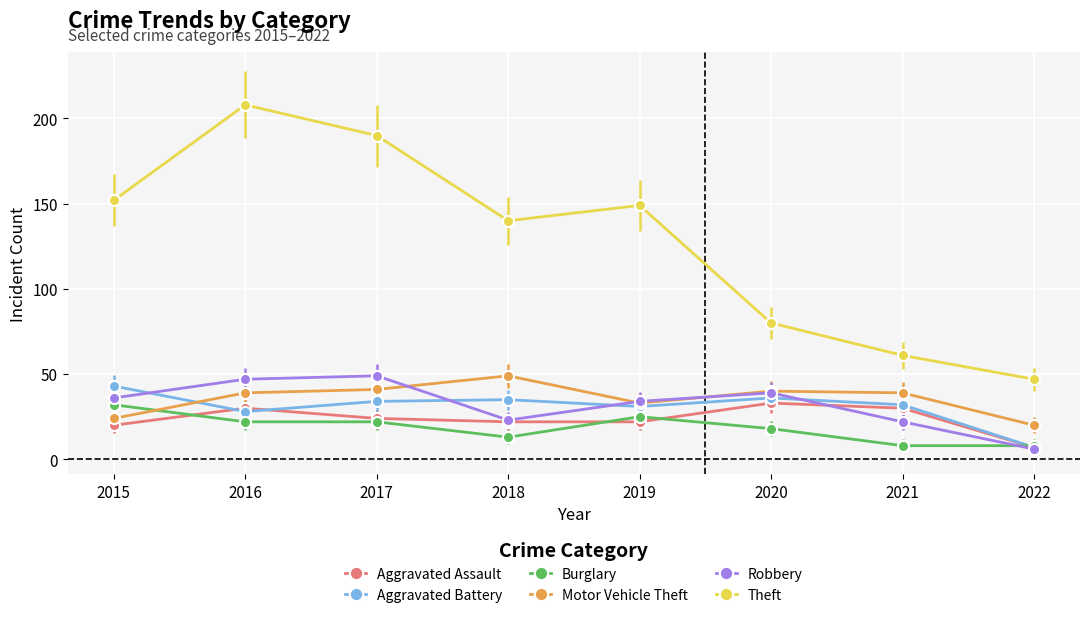

Reading right to left, list all the values displayed in this chart.

Aggravated Assault: 7	30	33	22	22	24	30	20
Aggravated Battery: 7	32	36	31	35	34	28	43
Burglary: 8	8	18	25	13	22	22	32
Motor Vehicle Theft: 20	39	40	33	49	41	39	24
Robbery: 6	22	39	34	23	49	47	36
Theft: 47	61	80	149	140	190	208	152